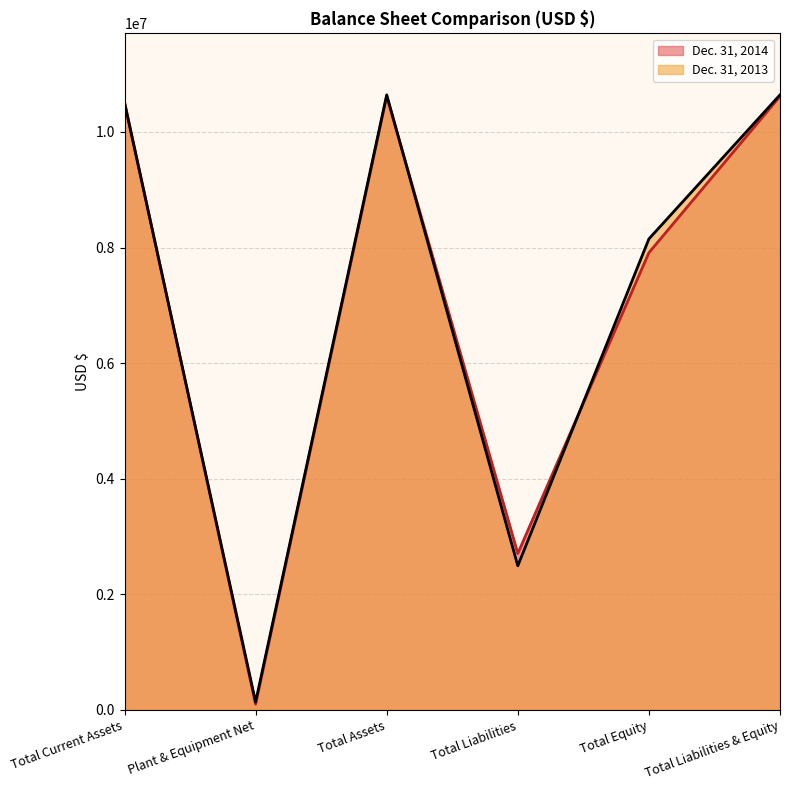

Read the Dec. 31, 2013 value at Total Liabilities & Equity, to the nearest 100.

10642500